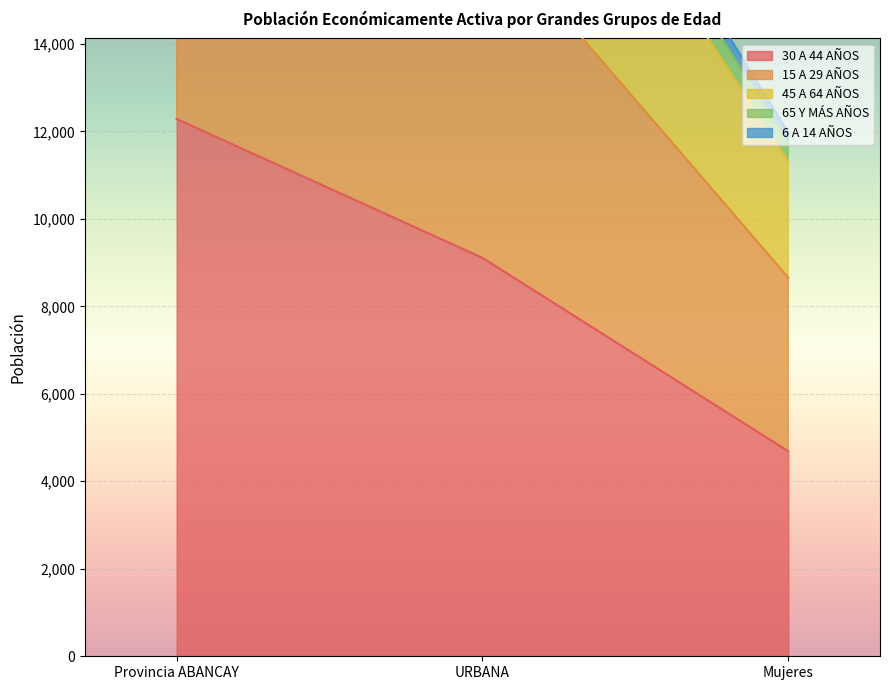

Which series has the largest total across all categories?

45 A 64 AÑOS